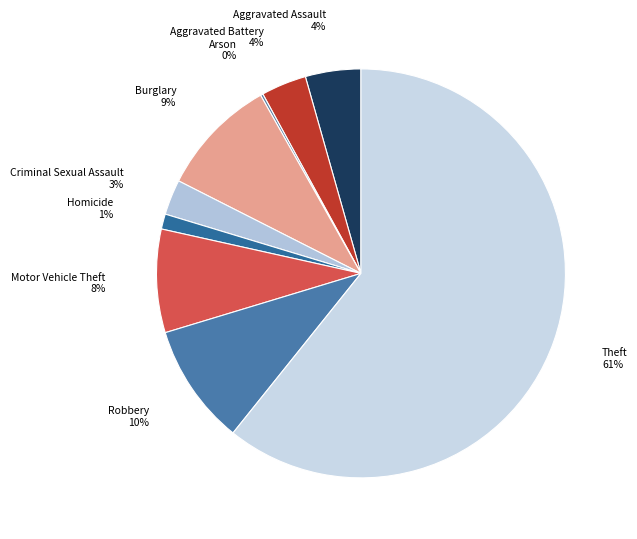

What percentage is the Burglary slice, to the nearest percent?

9%